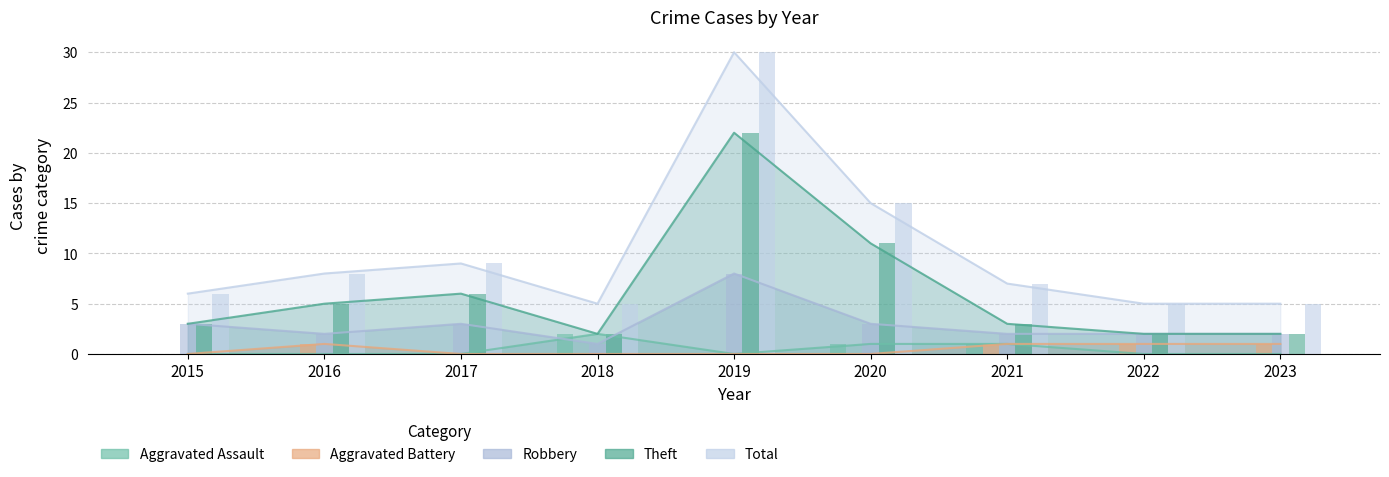

At which category is the sum across all series the highest?

2019